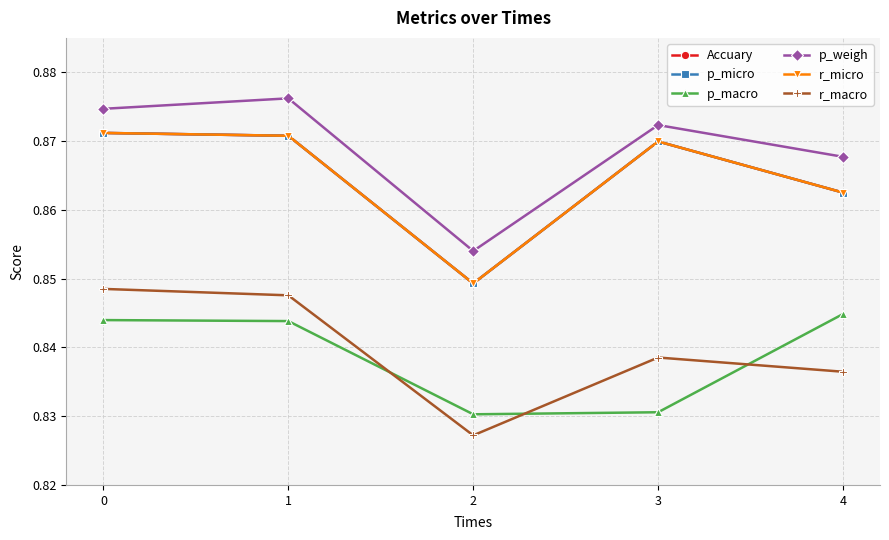

Is this an area chart (filled region under the line)?

No